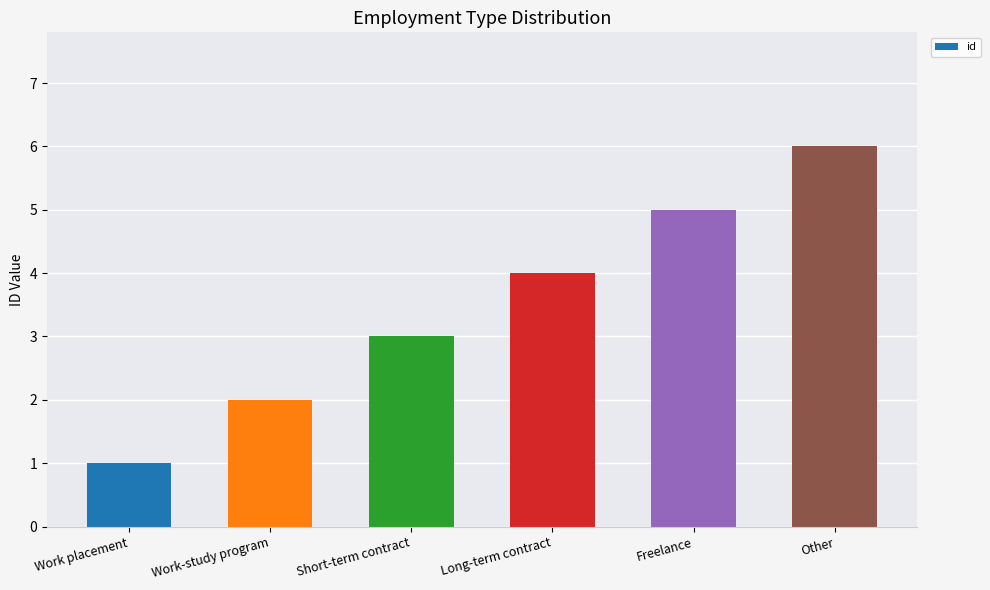

Which category has the highest value across all series?

Other